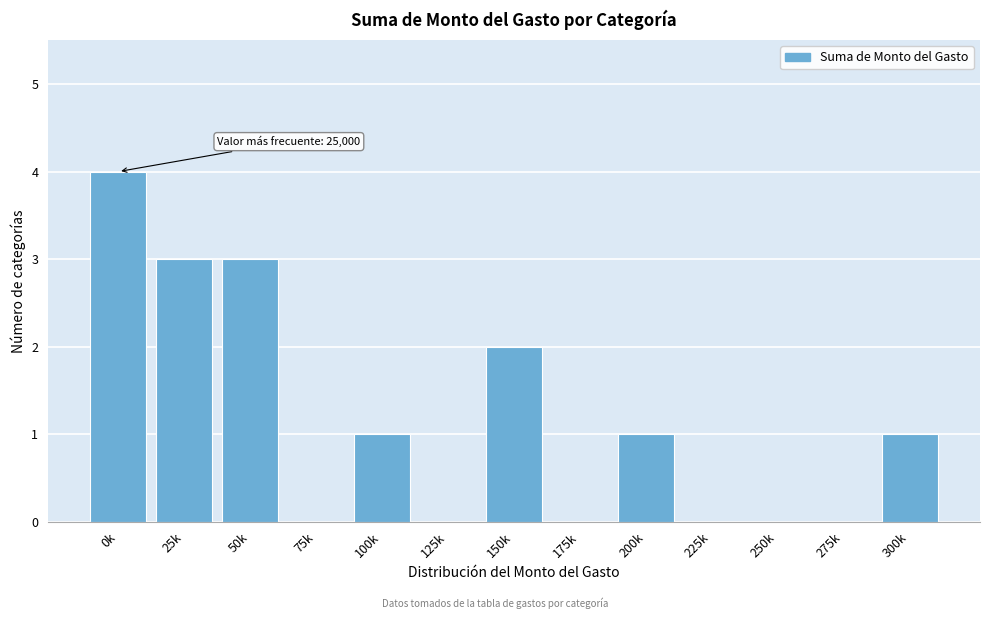

Reading left to right, list all the values displayed in this chart.

0k=4	25k=3	50k=3	75k=0	100k=1	125k=0	150k=2	175k=0	200k=1	225k=0	250k=0	275k=0	300k=1